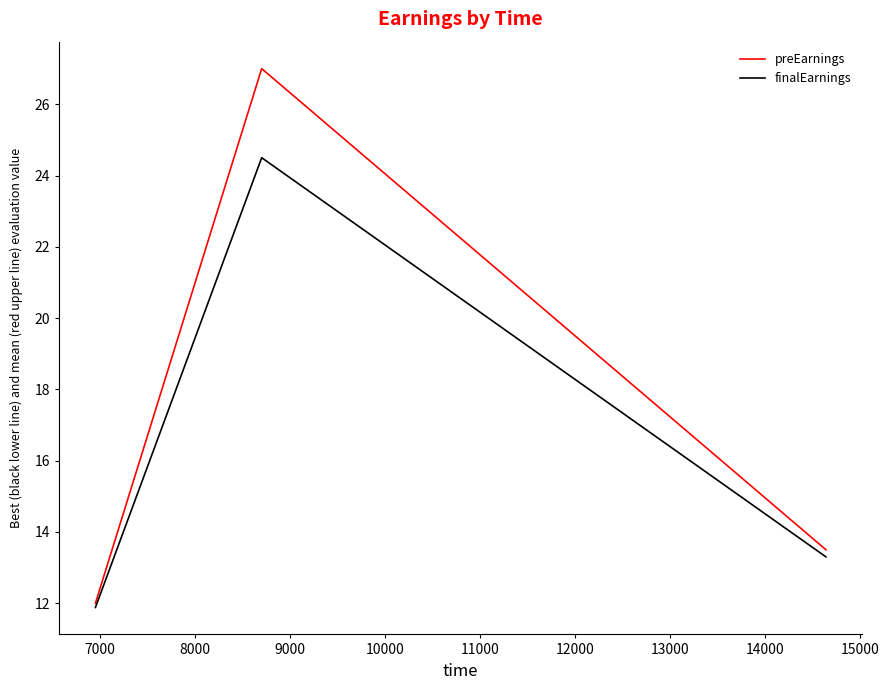

List the series in order of their peak value, lowest first.

finalEarnings, preEarnings